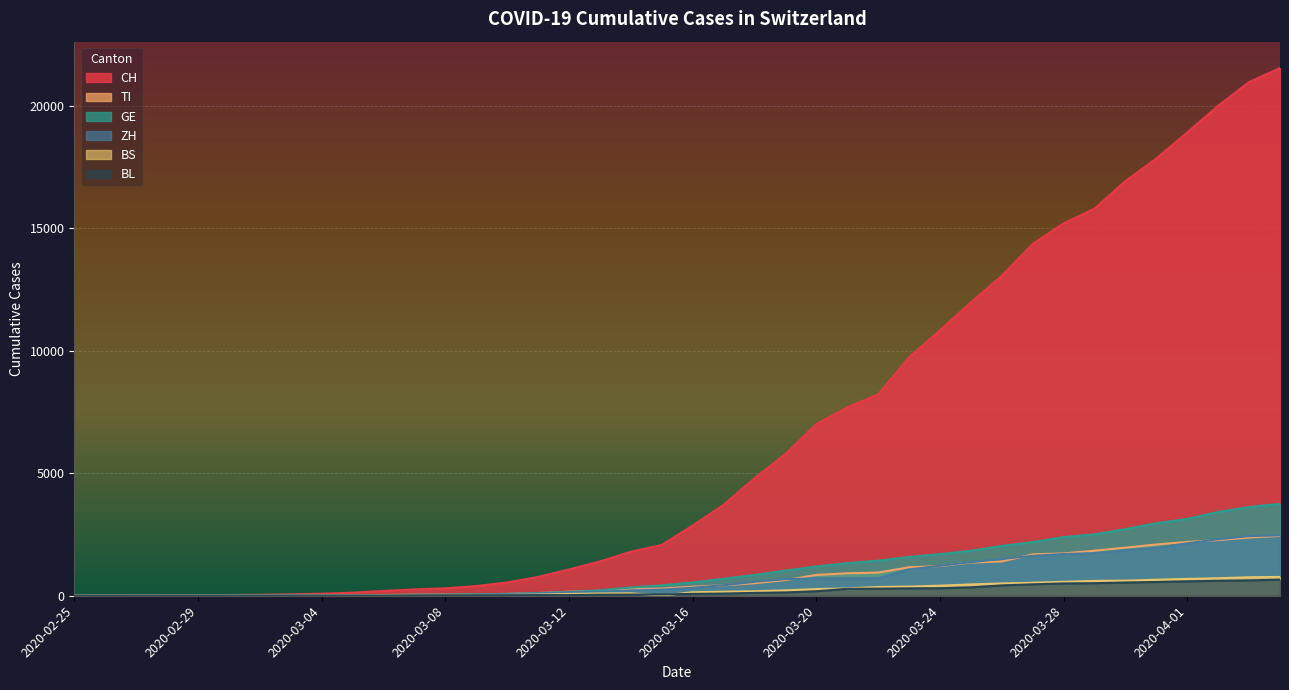

Reading left to right, what are all the values shown in this chart?

CH: 0	2	6	13	23	29	40	59	83	125	197	257	303	396	542	766	1072	1398	1795	2072	2864	3710	4793	5781	7005	7686	8217	9727	10831	11970	13054	14356	15195	15798	16920	17842	18908	19997	20965	21535
TI: 0	1	1	1	2	2	4	8	13	25	28	41	49	61	75	108	163	206	265	293	368	426	511	638	849	916	945	1162	1209	1354	1401	1688	1727	1837	1962	2091	2195	2271	2377	2442
GE: 0	1	1	4	8	9	10	13	14	17	25	38	40	56	76	109	150	222	340	423	544	692	848	1027	1194	1331	1430	1582	1699	1837	2033	2190	2393	2505	2721	2958	3137	3420	3621	3753
ZH: 0	0	2	2	6	7	10	13	15	23	29	34	40	49	62	101	140	163	218	250	326	429	568	679	711	711	711	1075	1223	1370	1502	1629	1703	1735	1861	1952	2141	2305	2433	2466
BS: 0	0	1	1	1	1	1	3	3	8	15	21	24	28	33	49	73	92	100	0	143	164	181	220	270	297	356	374	410	462	501	530	569	605	617	653	687	714	754	767
BL: 0	0	0	1	2	2	2	2	2	6	6	15	19	20	22	26	26	42	47	54	76	89	116	134	184	282	289	302	306	341	422	466	502	511	539	561	588	610	625	656